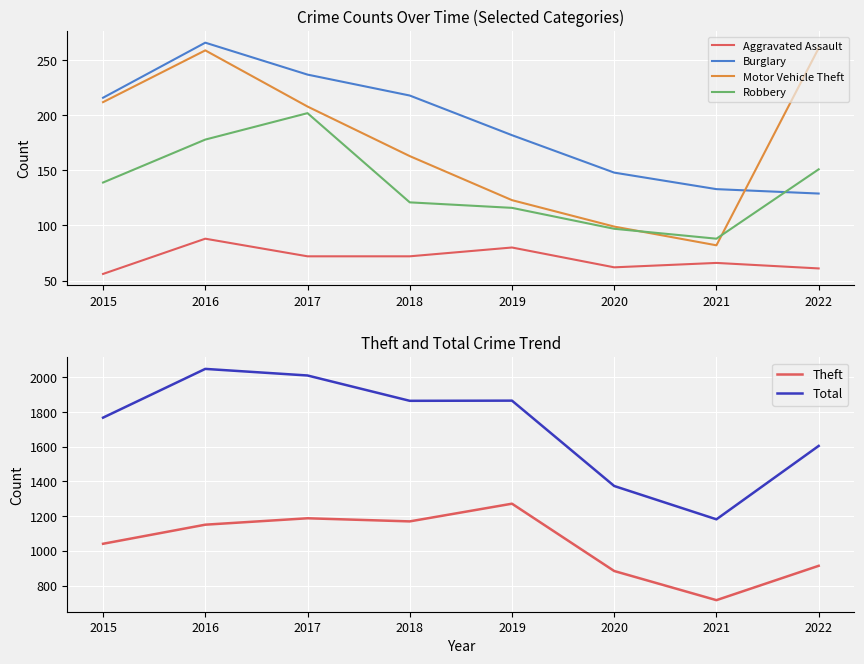

How many distinct data groups are displayed?

6